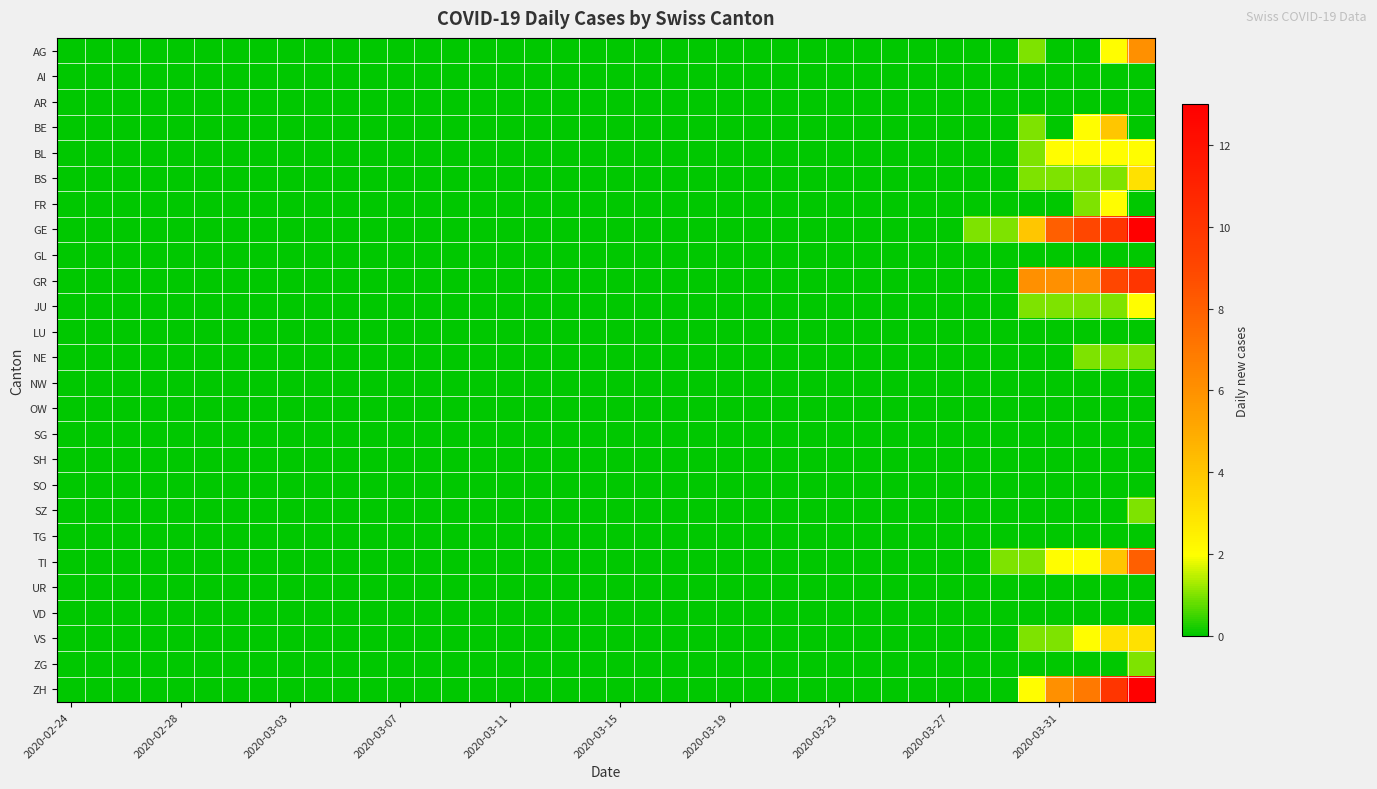

How many categories are shown in the chart?

40